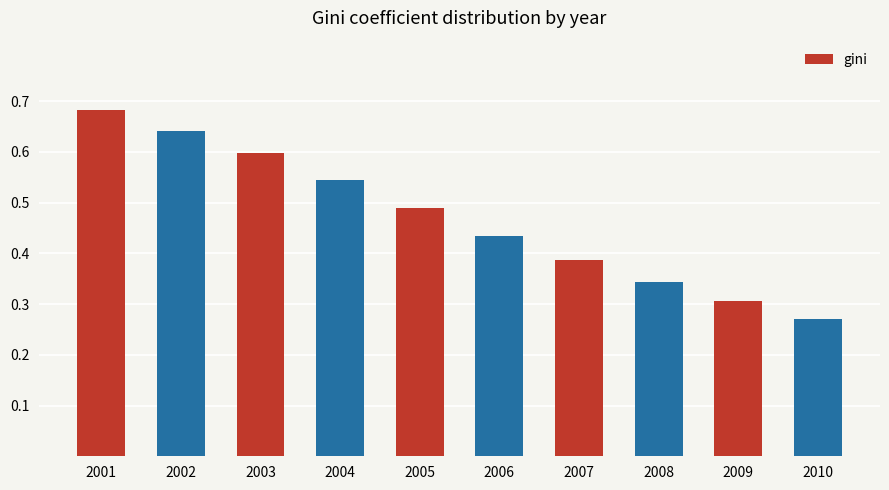

Is it true that the value at 2009 is 0.1?

False